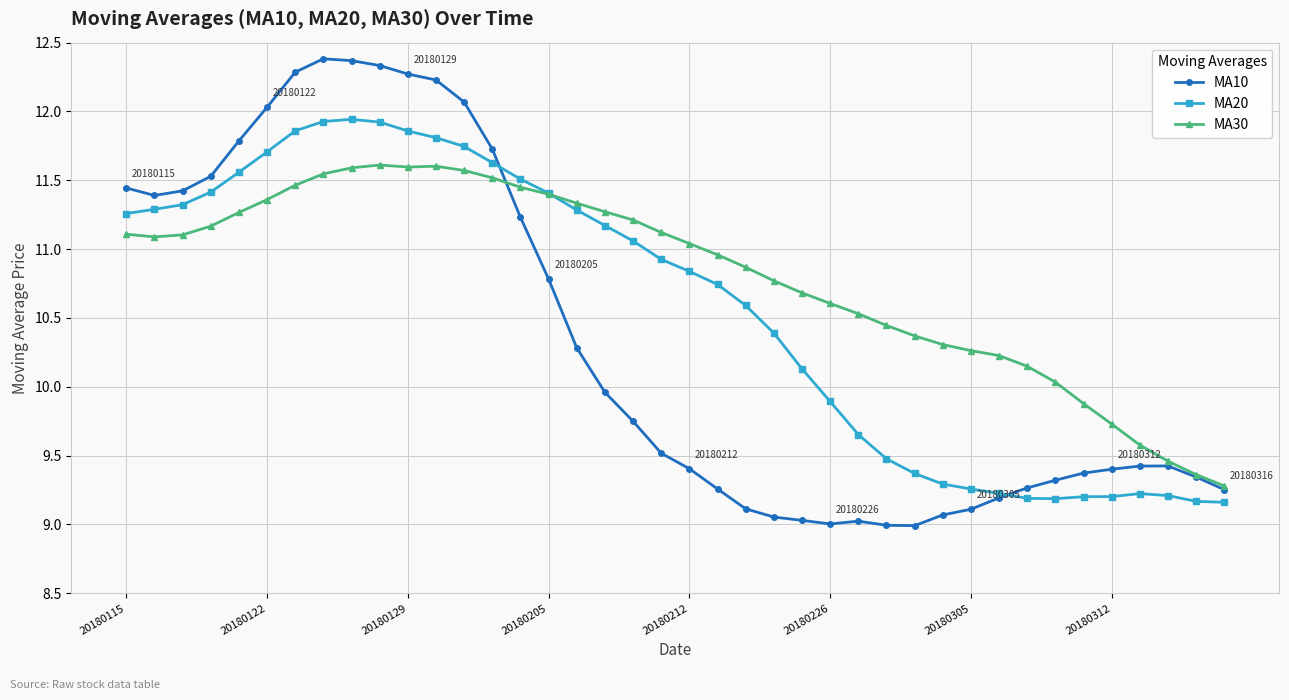

Which series has the largest range (max minus min)?

MA10